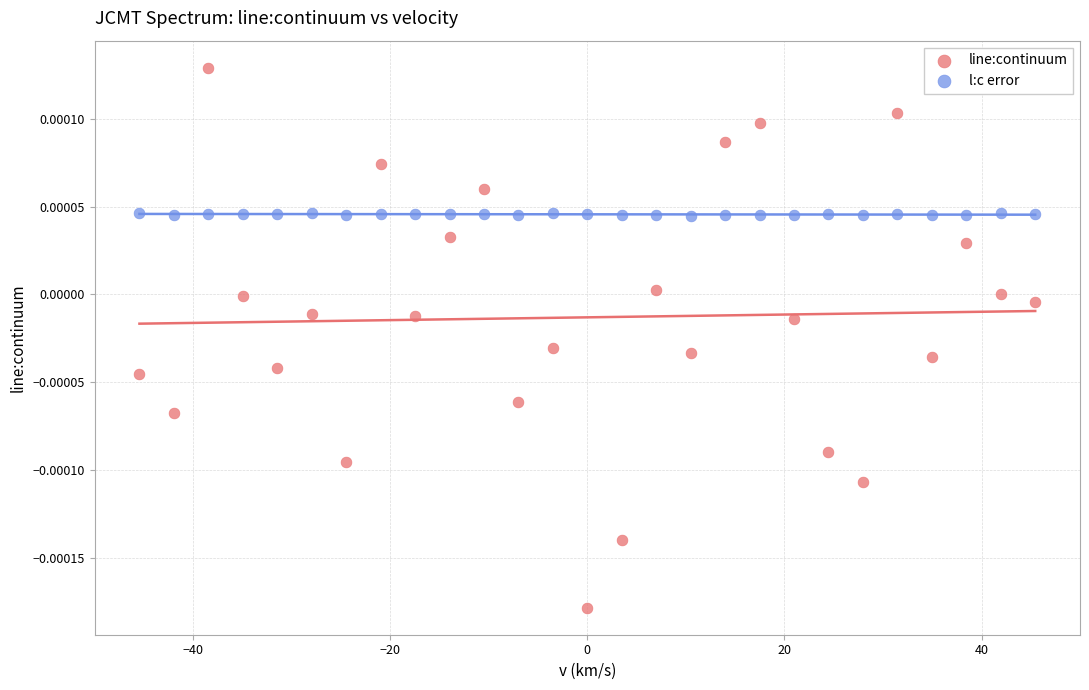

Across all data points, what is the range of X values (max minus min)?

90.9